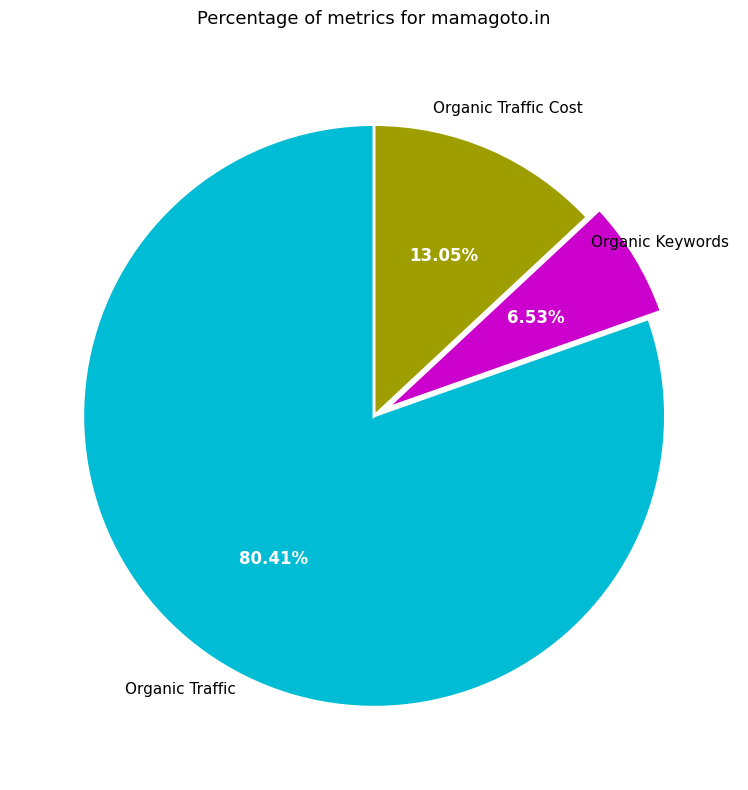

Is there any slice that represents more than half of the pie?

Yes